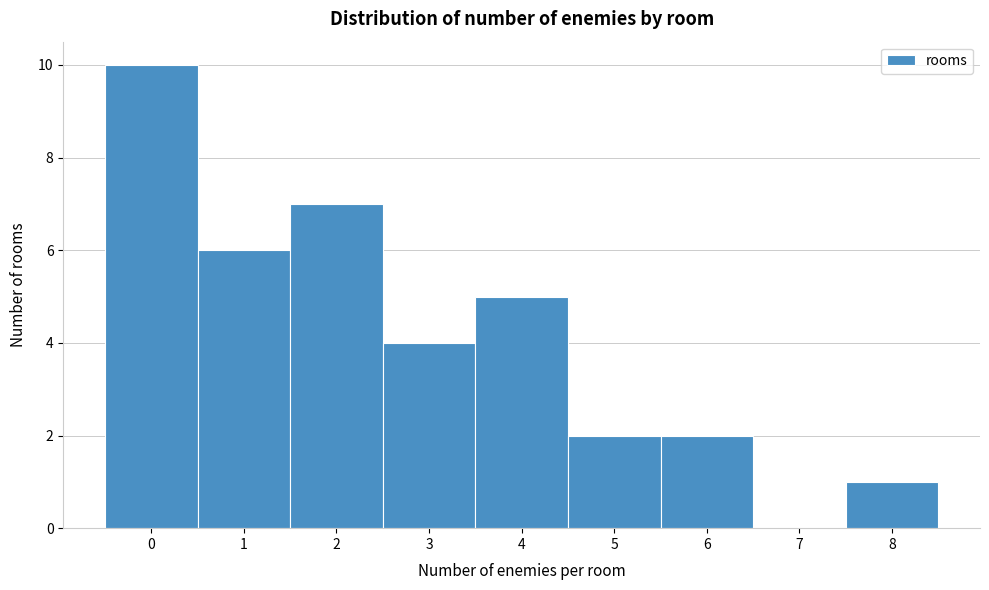

How tall is the bar that spans 7.5 to 8.5 on the x-axis? The values are not printed on the chart, so give them approximately, as read against the axis.

1